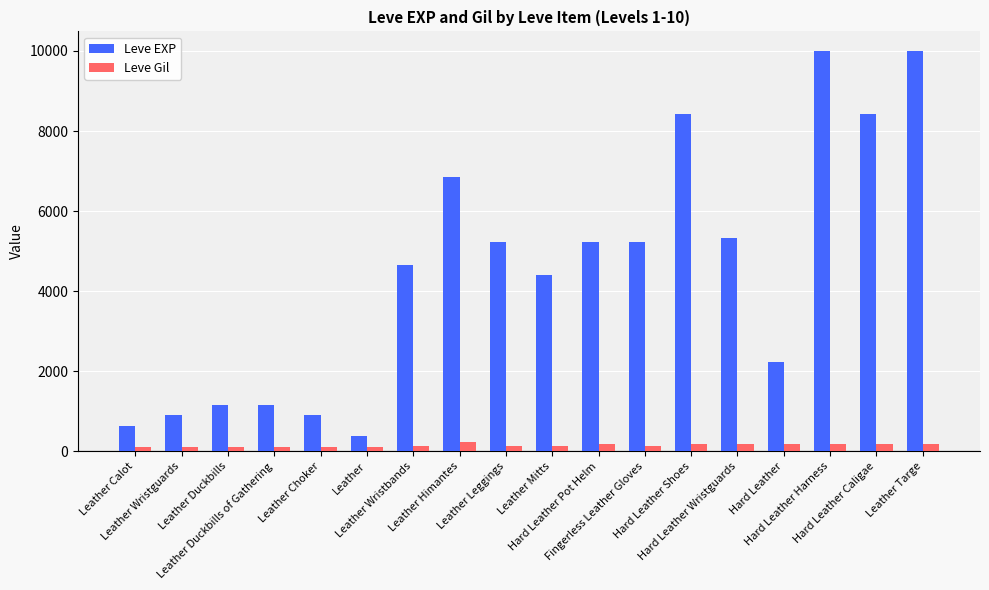

Which series has the largest range (max minus min)?

Leve EXP